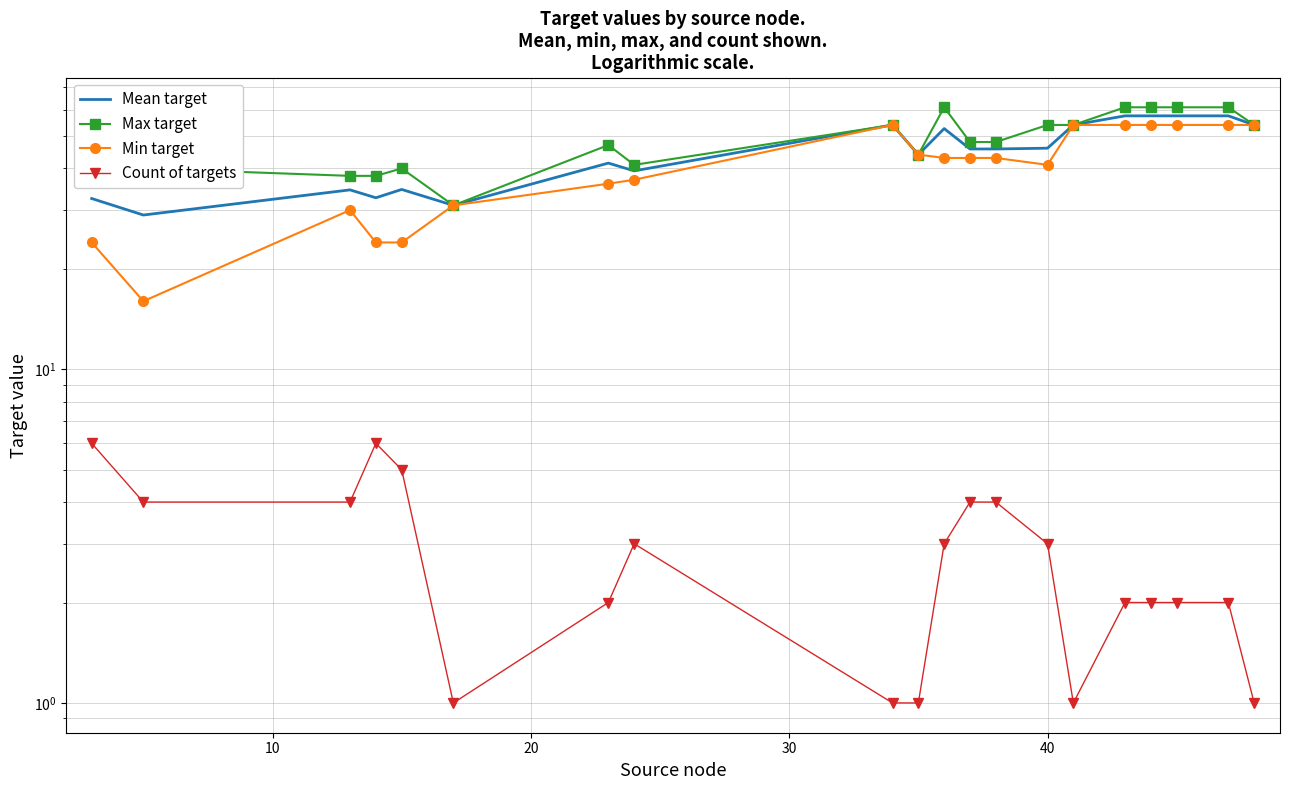

True or false: Count of targets and Min target cross at least once.

False